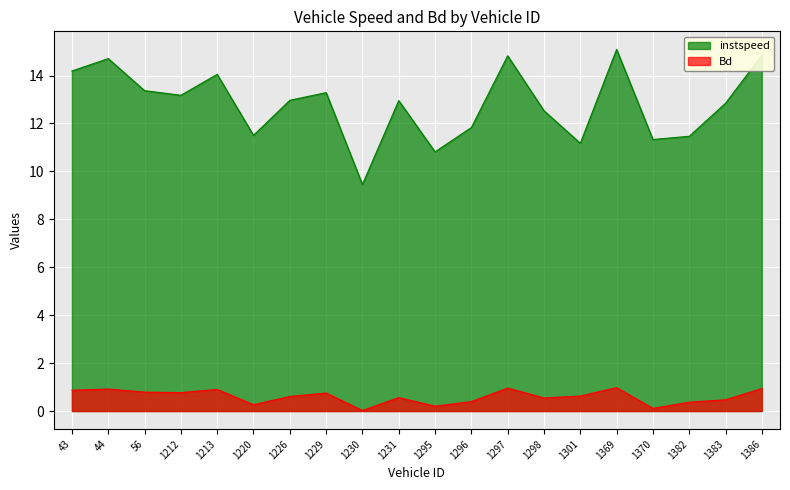

At which category does the chart reach its peak across all series?

1369